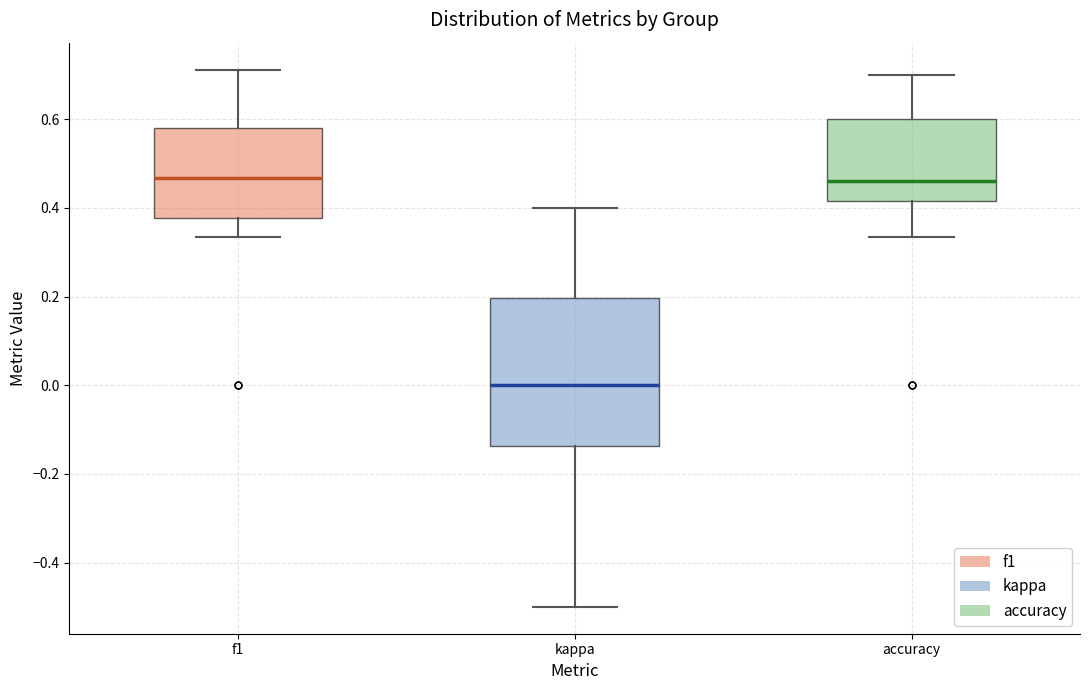

Which box's median line is the lowest?

kappa